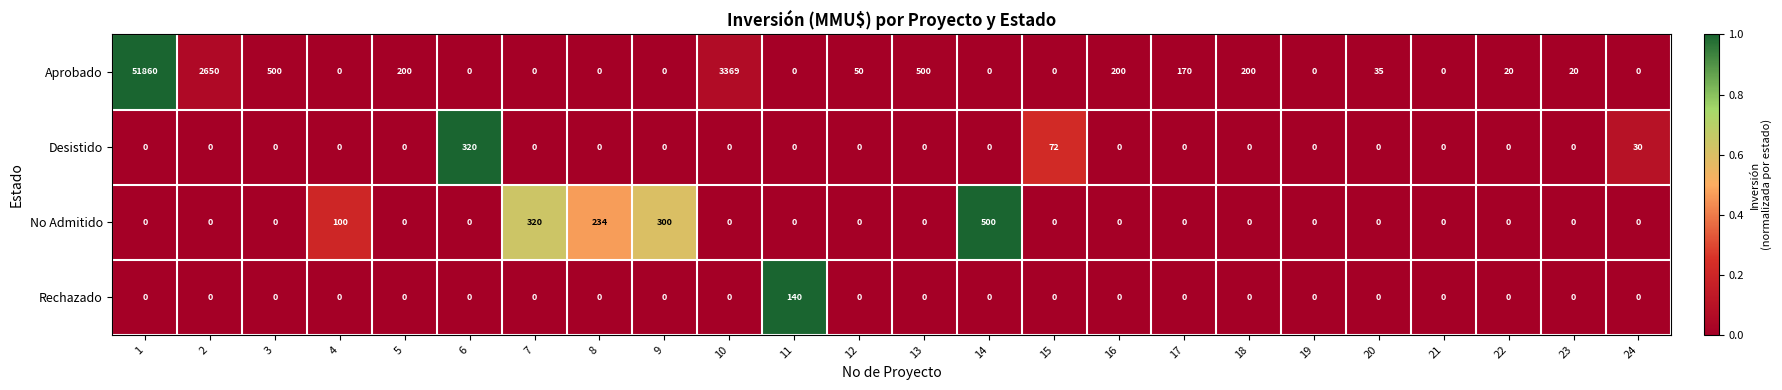

How many data points does each series have?

24